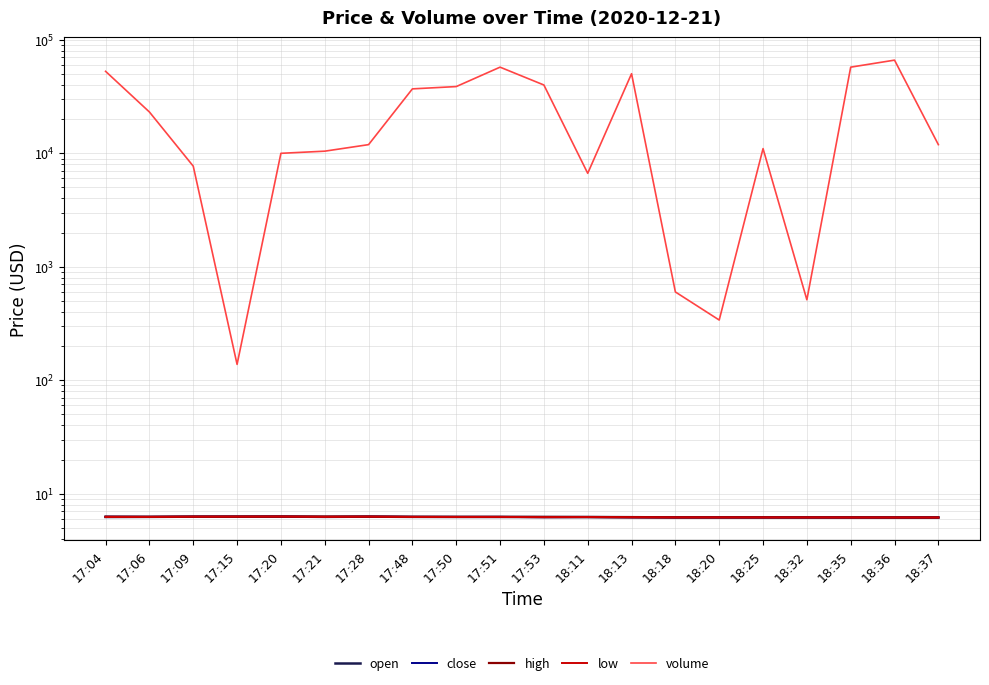

True or false: volume has more than 2 interior local peaks.

True